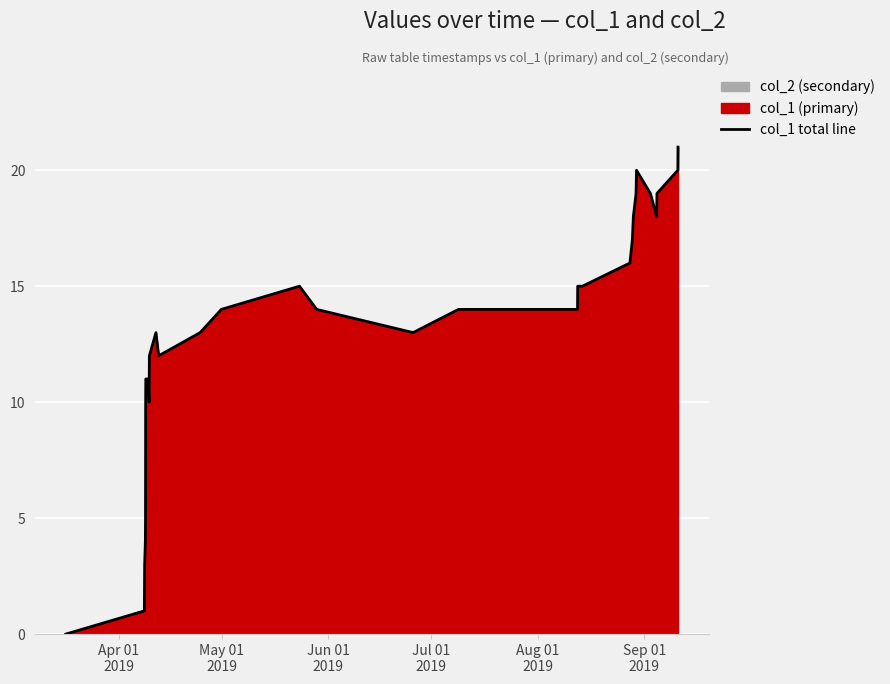

Reading right to left, list all the values displayed in this chart.

21	20	19	18	19	20	19	18	17	16	15	15	14	14	14	14	13	14	15	14	13	12	13	12	11	10	11	11	11	10	5	4	3	2	1	0